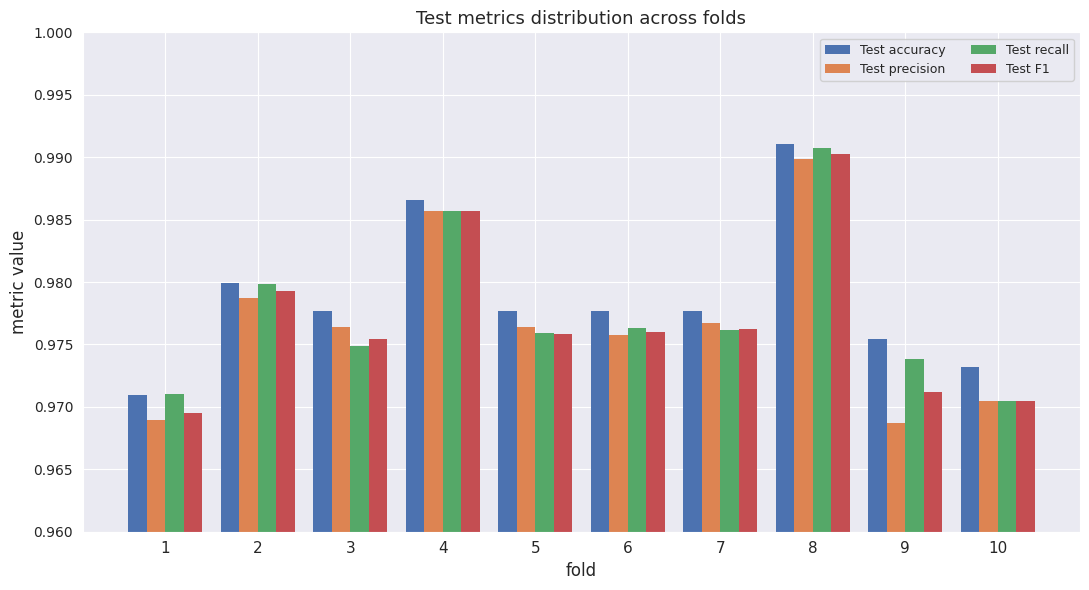

Which label corresponds to the largest value in the chart?

8